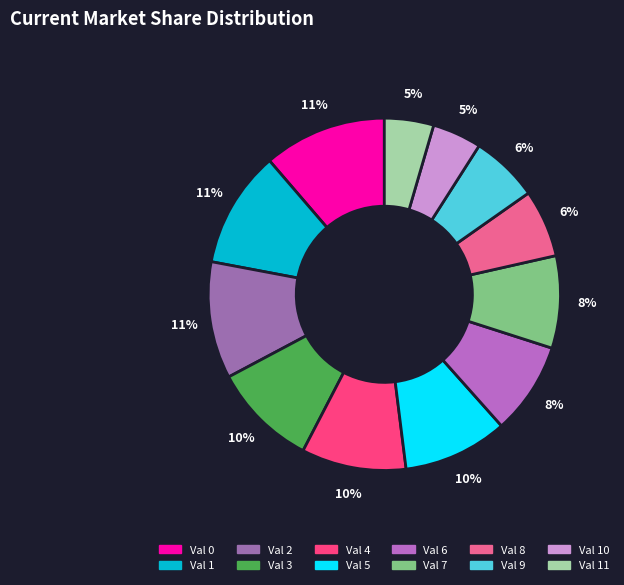

Is there any slice that represents more than half of the pie?

No